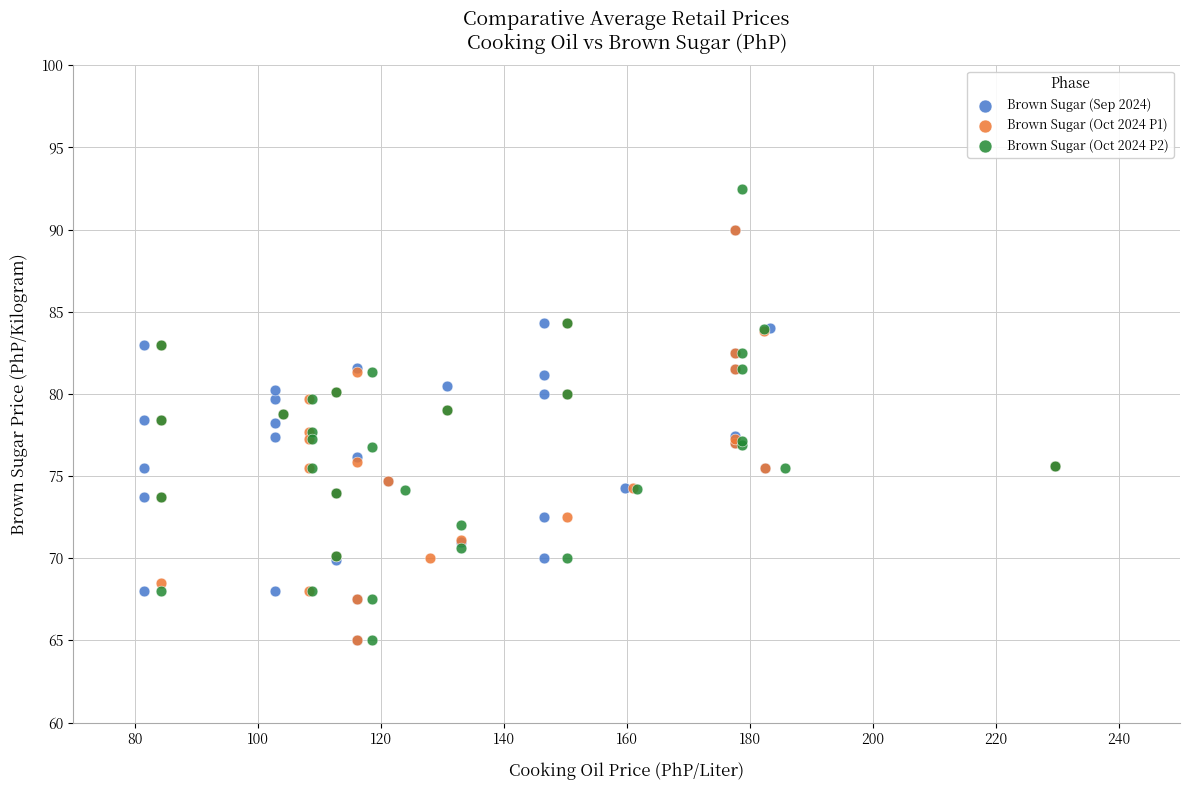

Which series contains the highest Y value?

Brown Sugar (Oct 2024 P2)